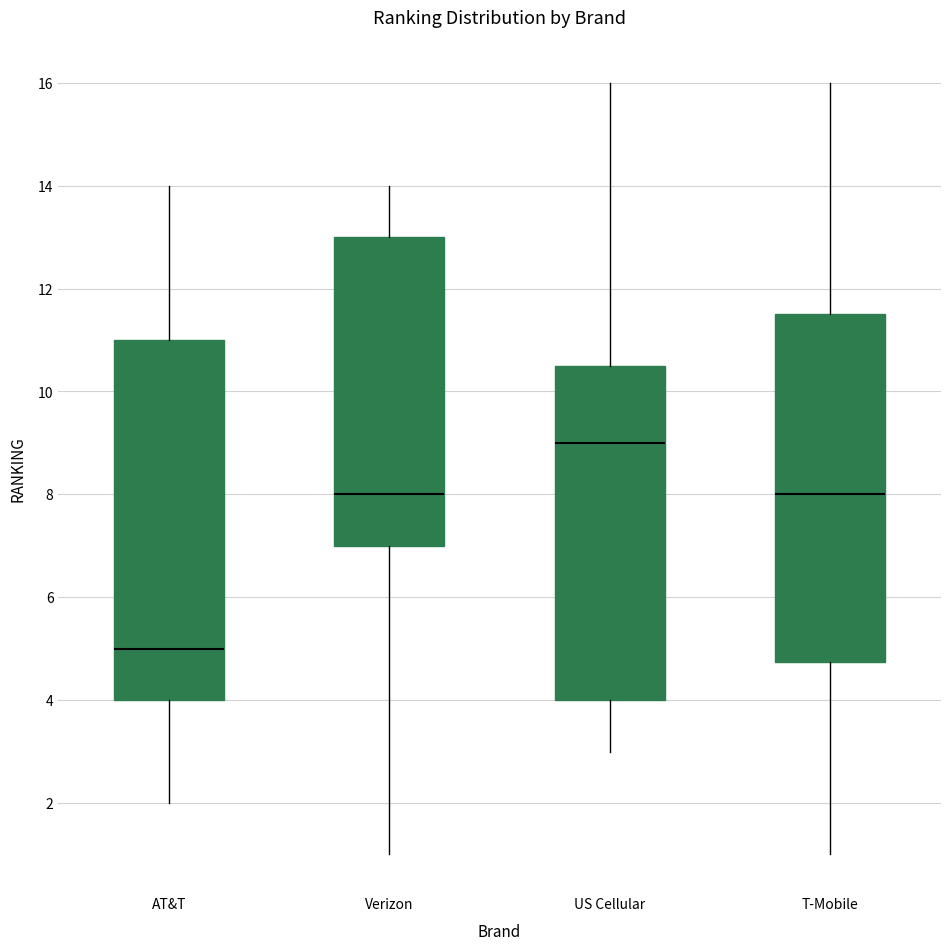

Reading left to right, read every box against the y-axis: the position of its median line, the range the box covers, and the ends of its whiskers. The values are not printed on the chart, so give them approximately, as read against the axis.

AT&T: median 5.0, box 4.0 to 11.0, whiskers 2.0 to 14.0
Verizon: median 8.0, box 7.0 to 13.0, whiskers 1.0 to 14.0
US Cellular: median 9.0, box 4.0 to 10.6, whiskers 3.0 to 16.0
T-Mobile: median 8.0, box 4.8 to 11.6, whiskers 1.0 to 16.0